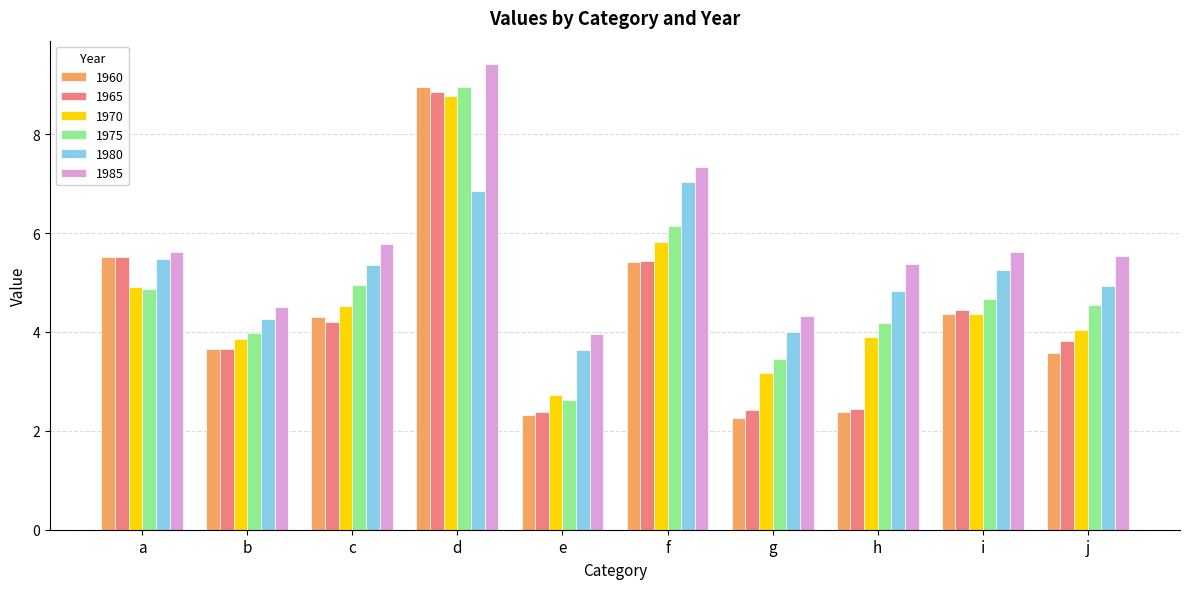

How many bars are there in each group?

6